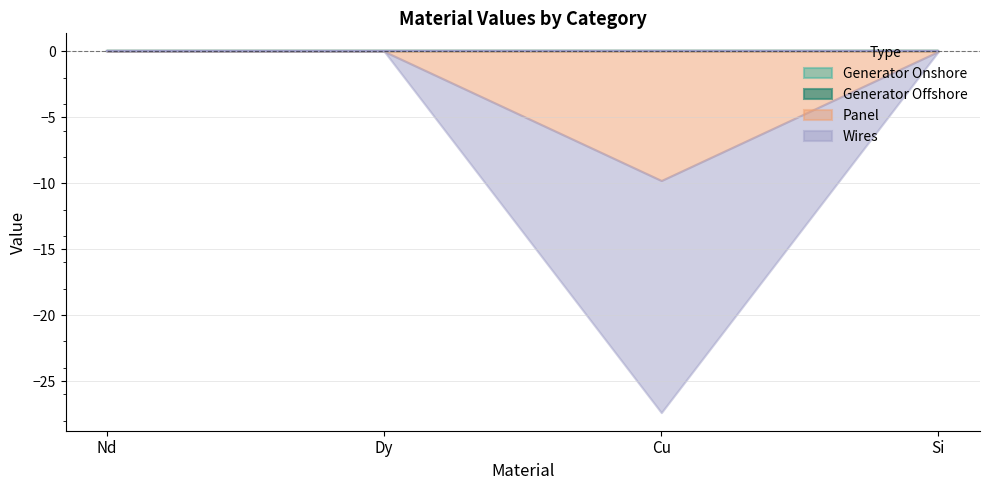

Which has a higher value, Si or Dy?

Si